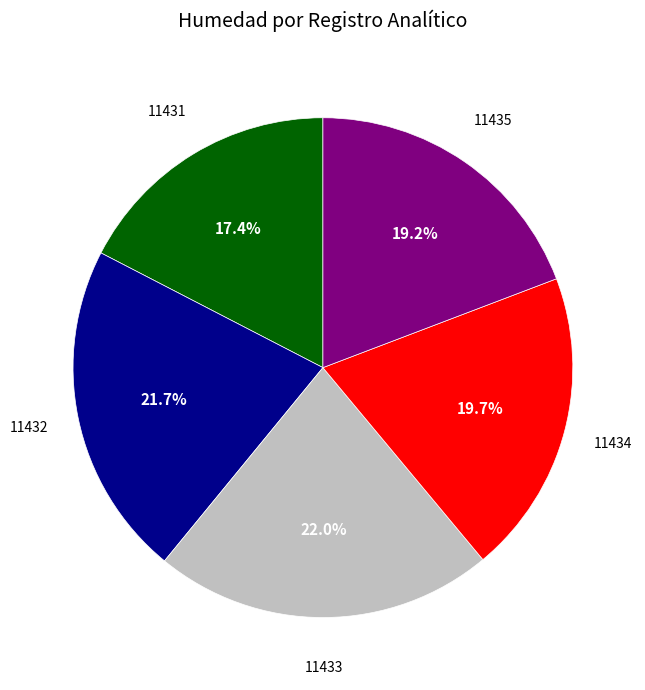

Is there a majority slice in this chart?

No